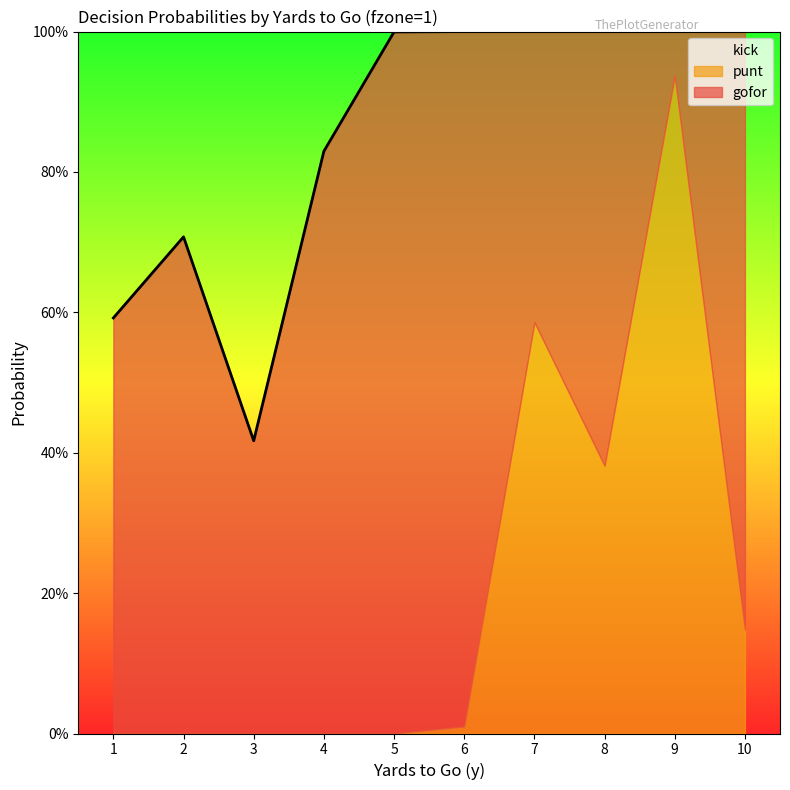

What is the difference between the highest and lowest values at 10?

0.9